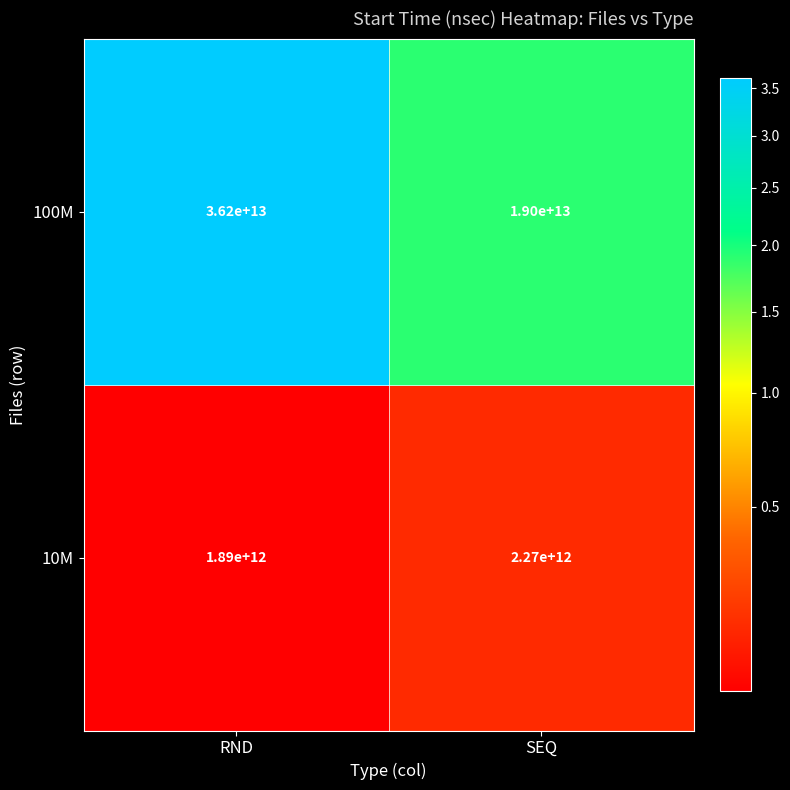

Count the number of categories in the chart.

2